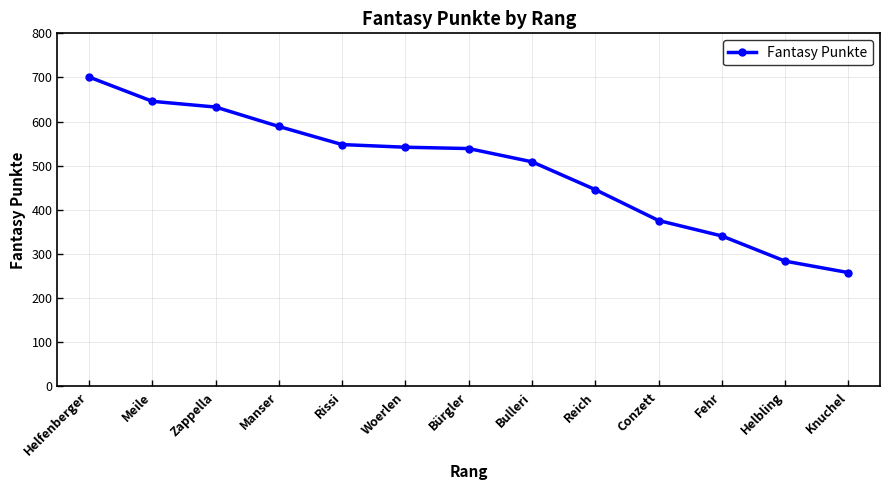

True or false: the data has more than 2 interior local peaks.

False